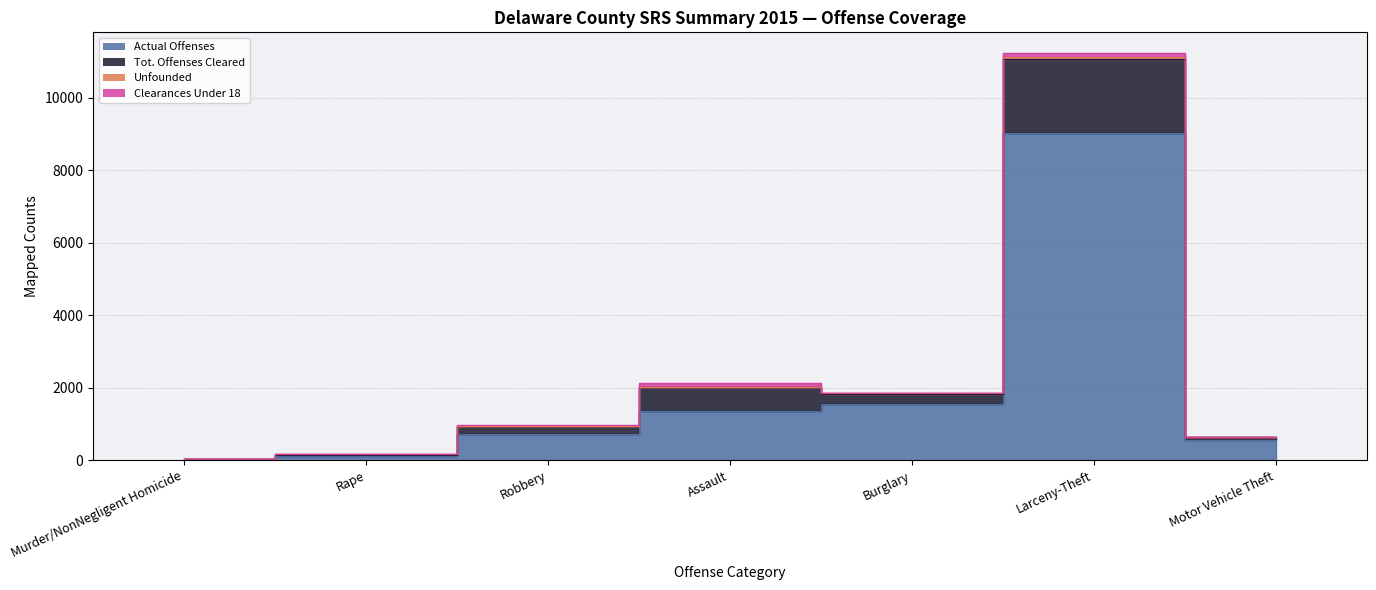

True or false: Unfounded and Tot. Offenses Cleared cross at least once.

False